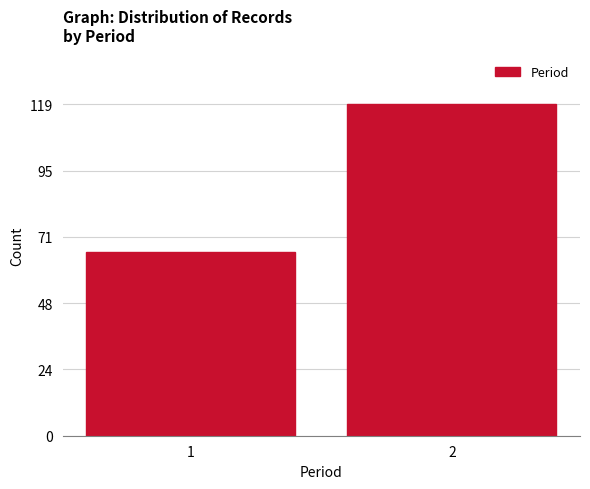

Reading left to right, transcribe all the data shown in this chart.

1=66	2=119